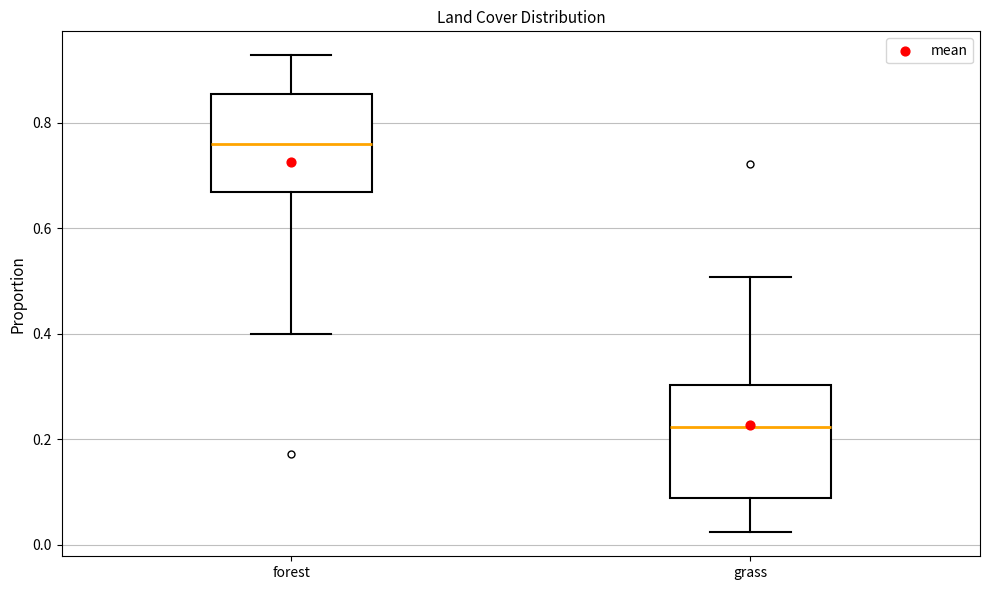

Which box is the tallest, from its lower edge to its upper edge?

grass